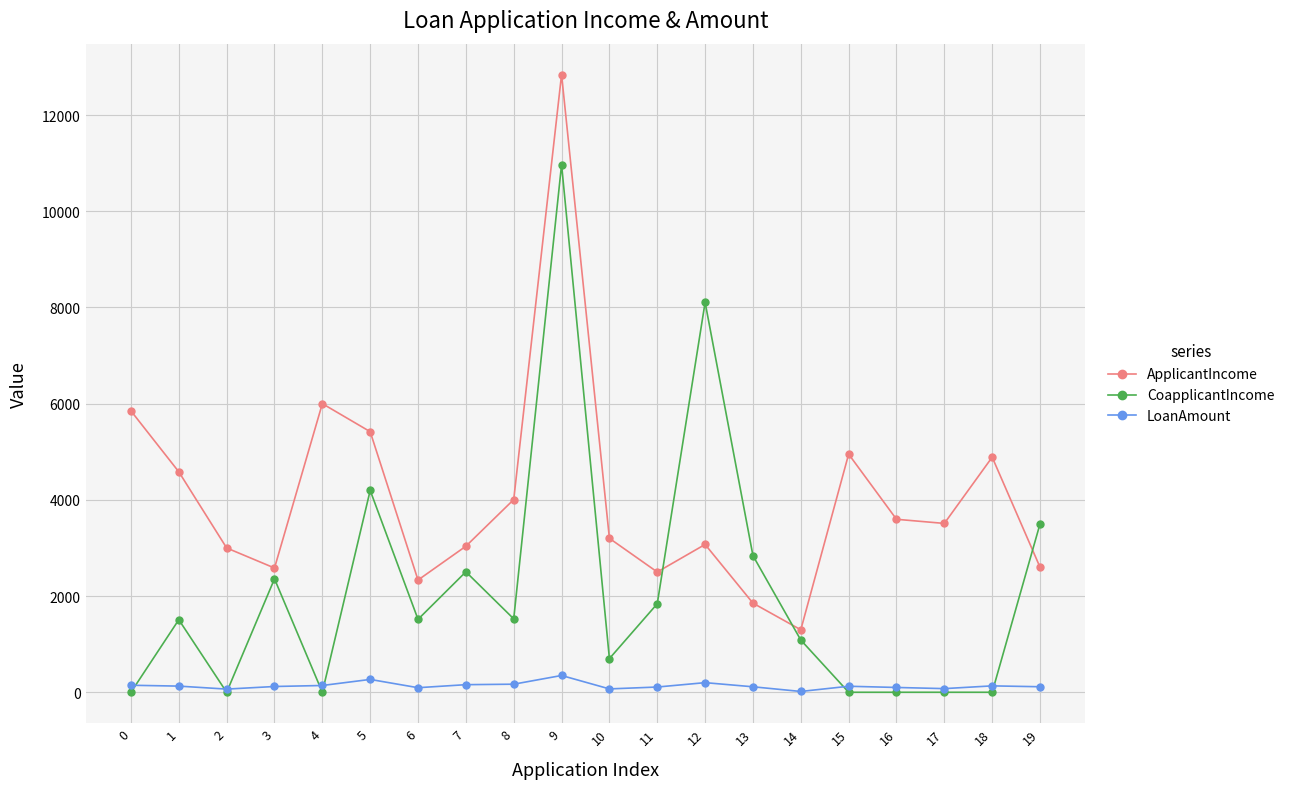

At how many categories does at least one series exceed 366?

20